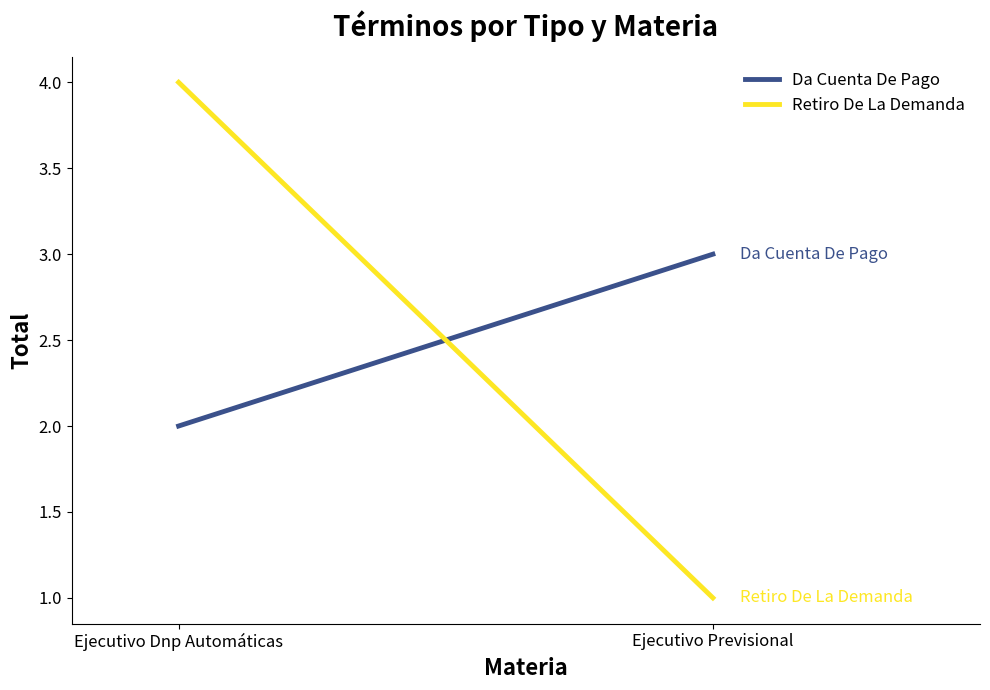

Reading left to right, transcribe all the data shown in this chart.

Da Cuenta De Pago: Ejecutivo Dnp Automáticas=2	Ejecutivo Previsional=3
Retiro De La Demanda: Ejecutivo Dnp Automáticas=4	Ejecutivo Previsional=1